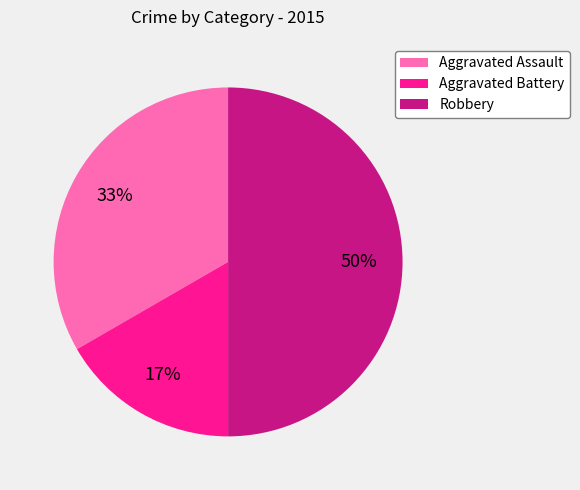

Is the sum of Aggravated Assault and Robbery greater than half?

Yes